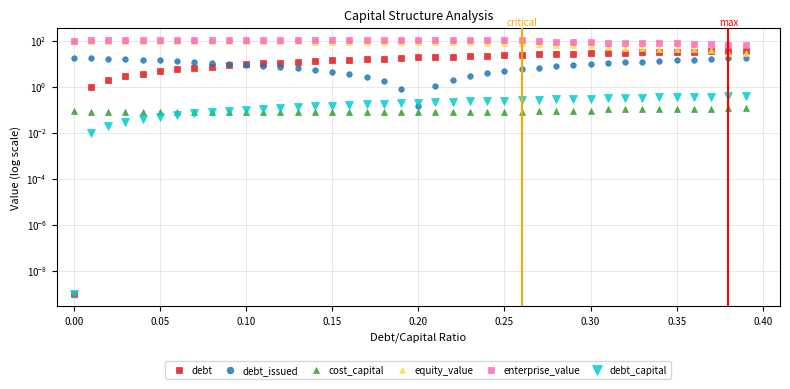

What is the value of the enterprise_value point at the 20th from the left?

105.0